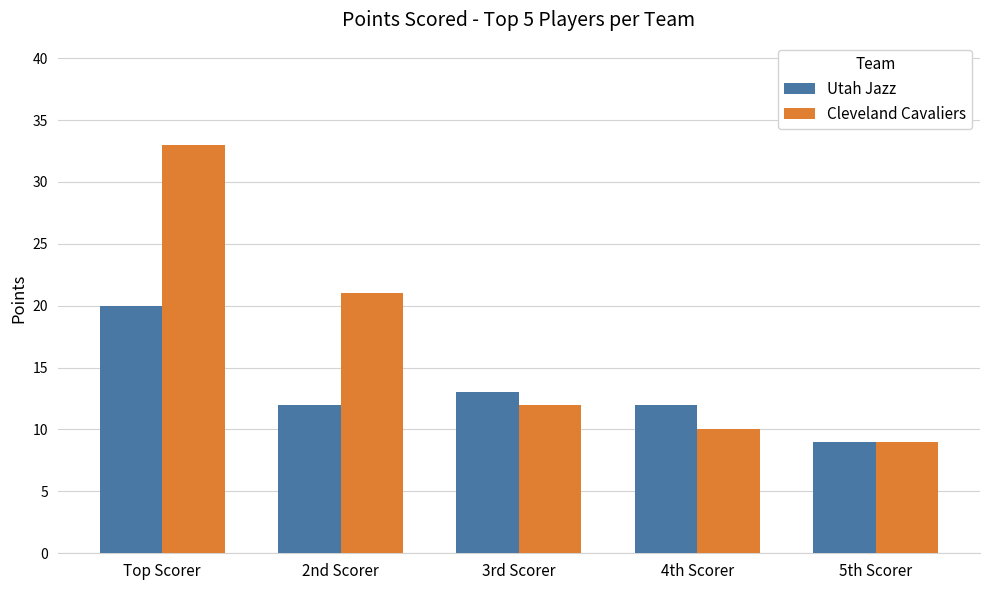

Where is Cleveland Cavaliers nearest to the value 21?

2nd Scorer